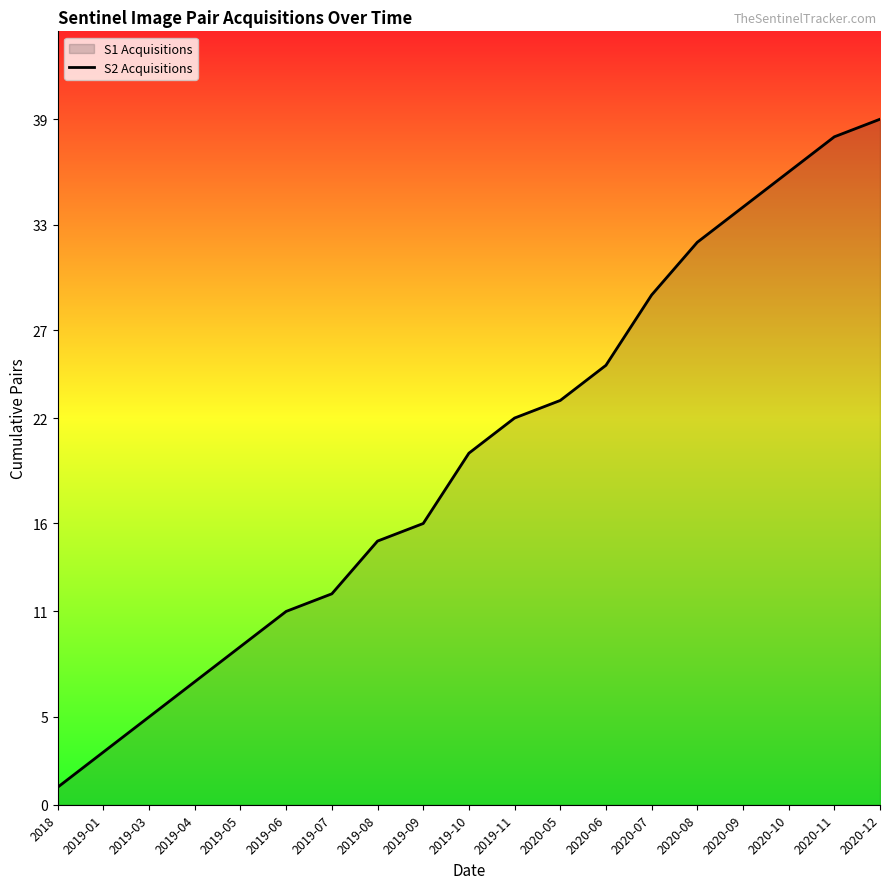

What is the sum of all values?

377